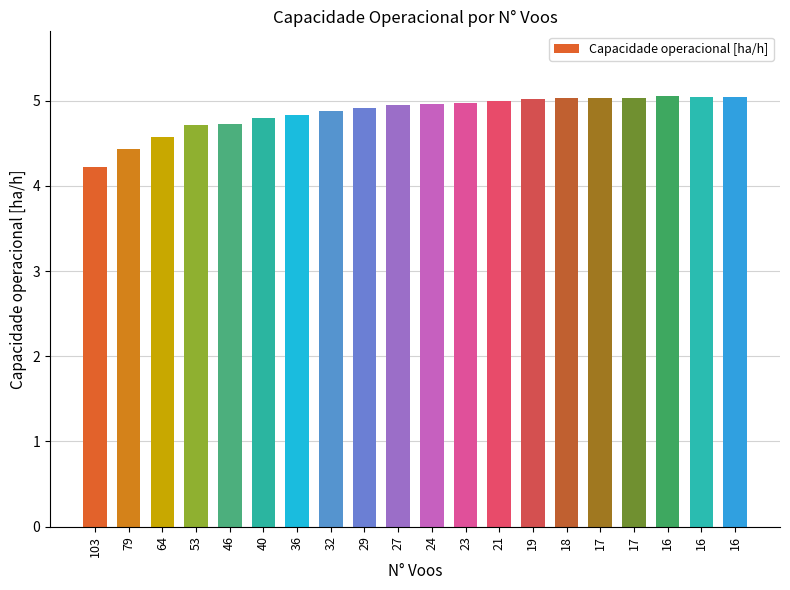

How many series are shown in this chart?

1